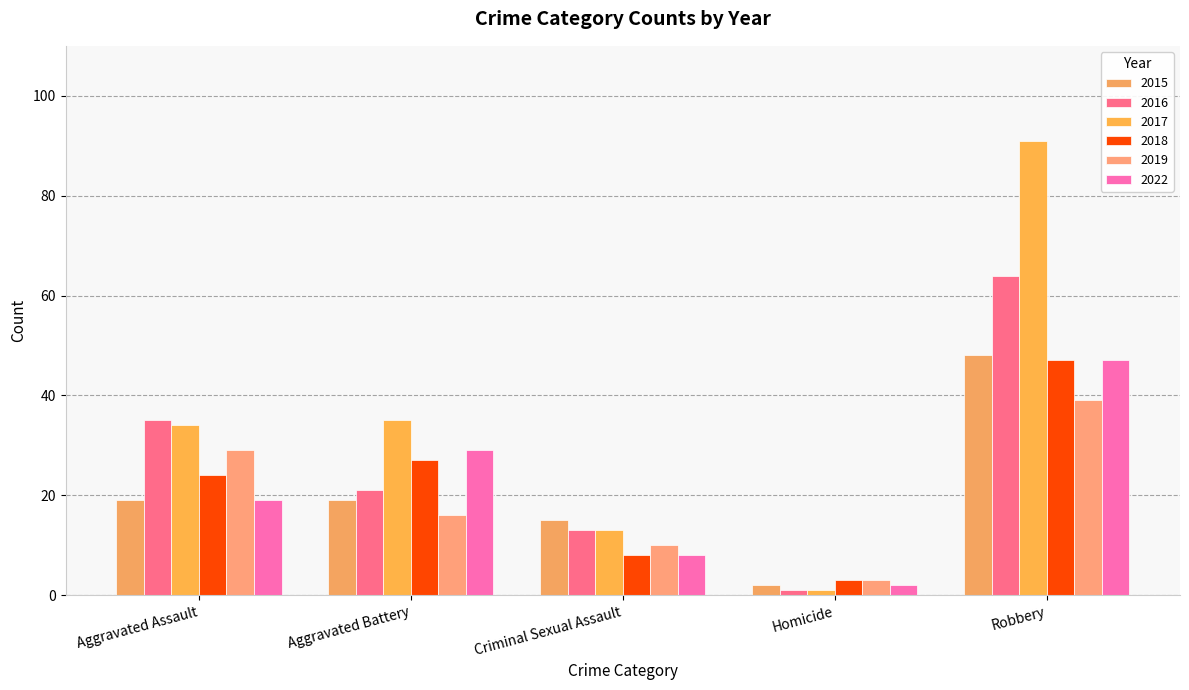

Are the bars grouped side by side (vs. stacked)?

Yes